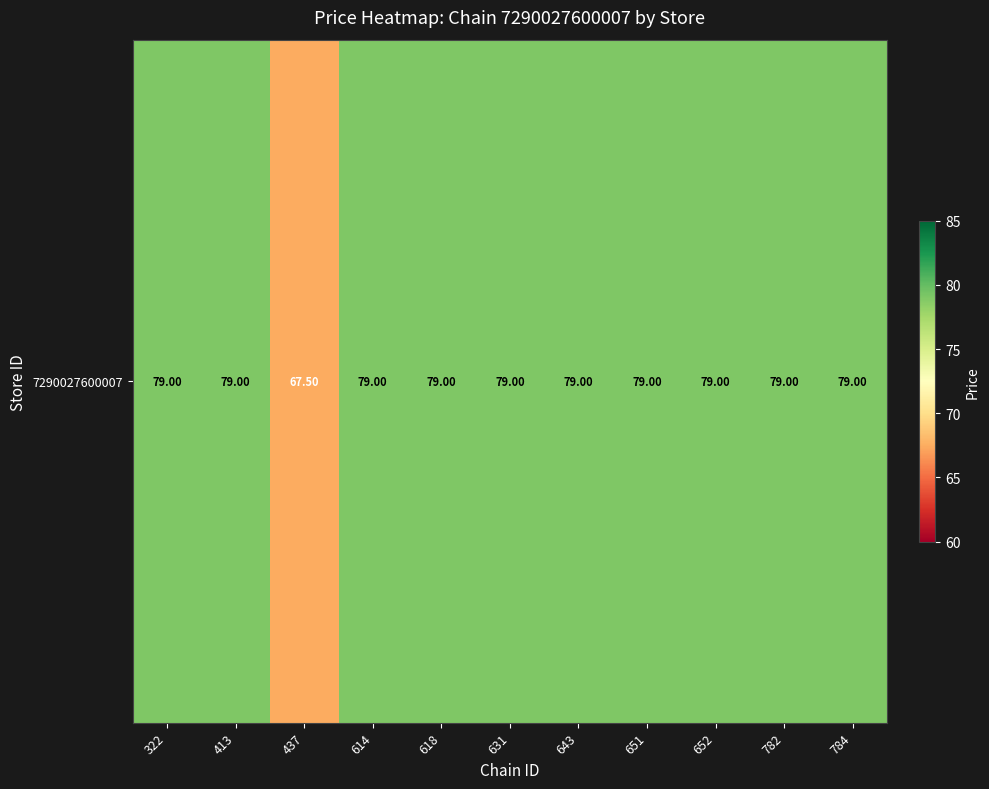

Count the number of categories in the chart.

11